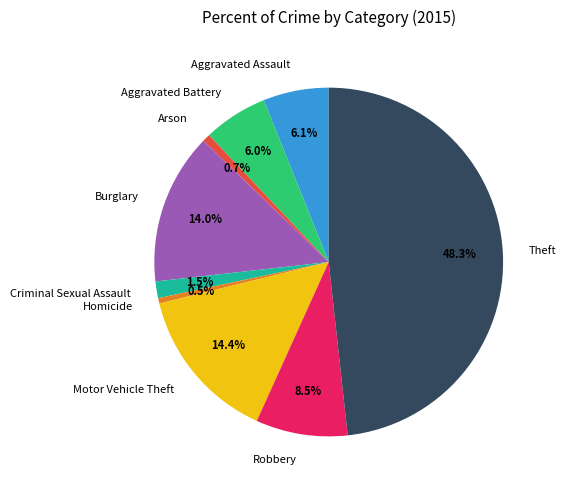

To the nearest percent, what portion does Motor Vehicle Theft represent?

14%